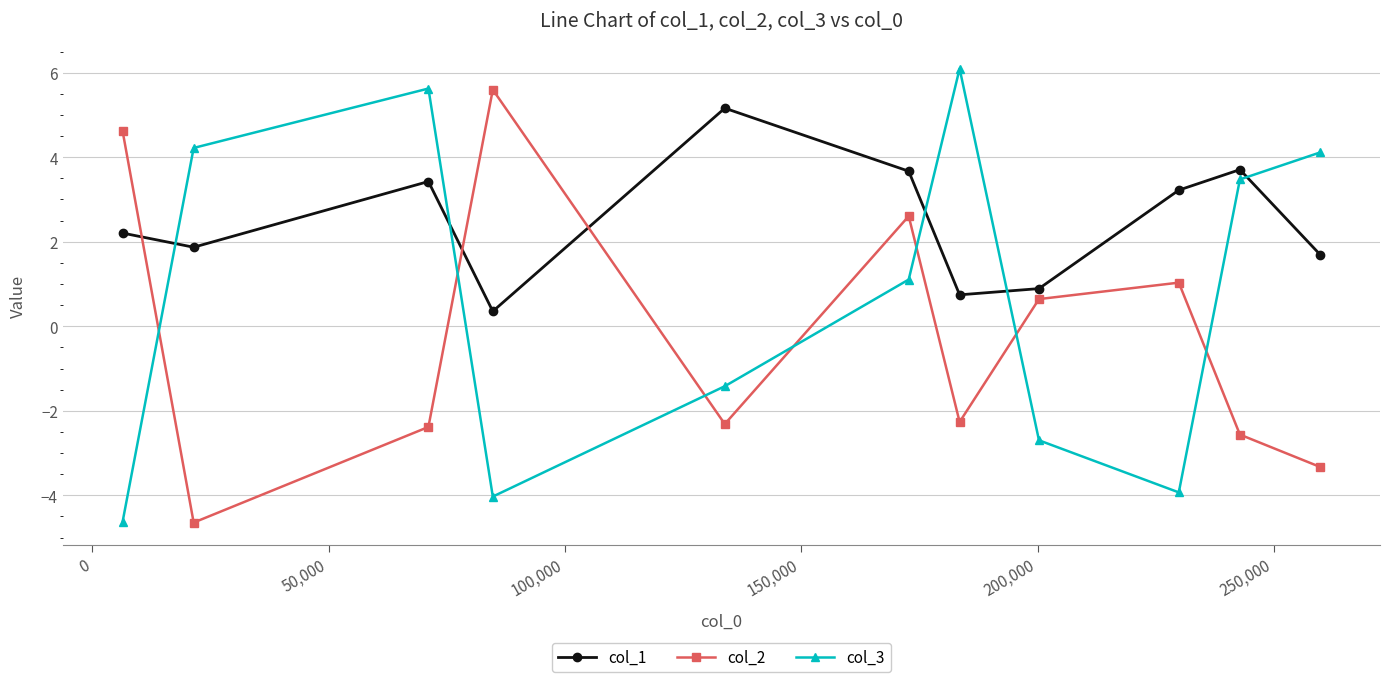

What is the value of the col_2 point at the 6th from the left?

2.6